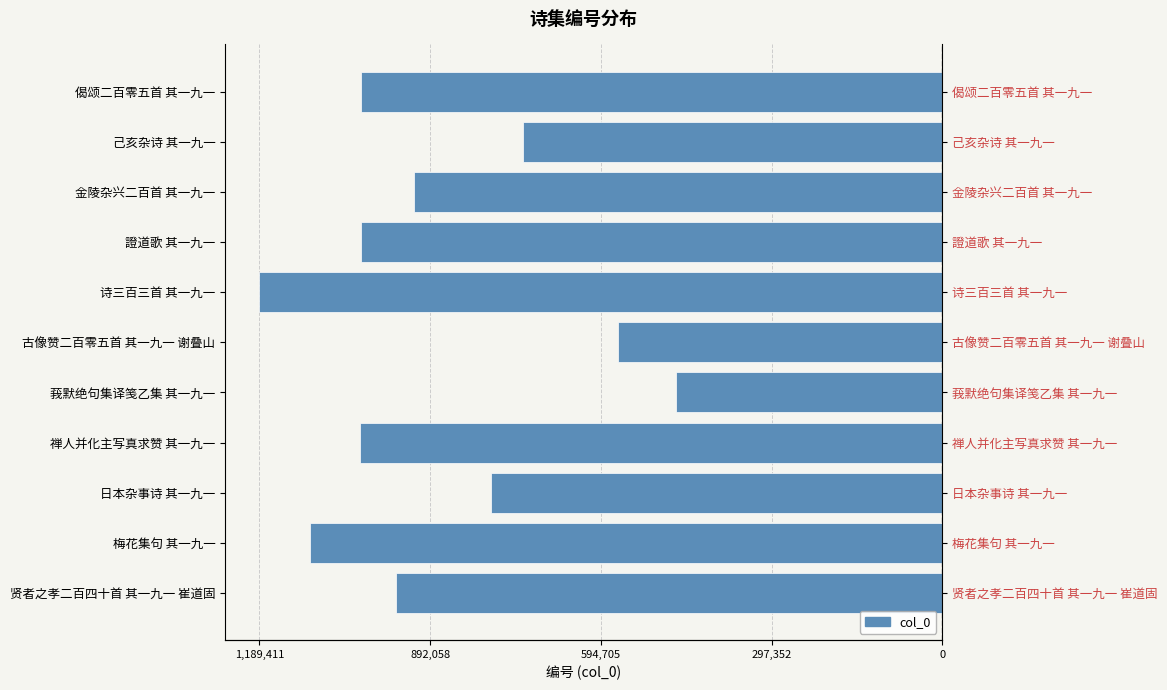

The chart shows a value of -390214 at 己亥杂诗 其一九一. True or false?

False